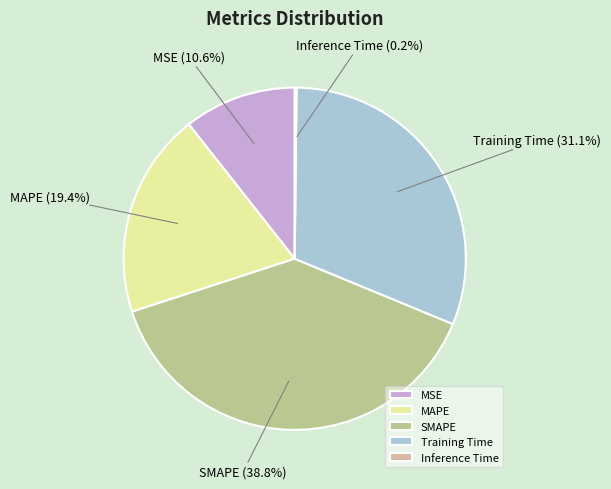

Does any single category account for the majority?

No